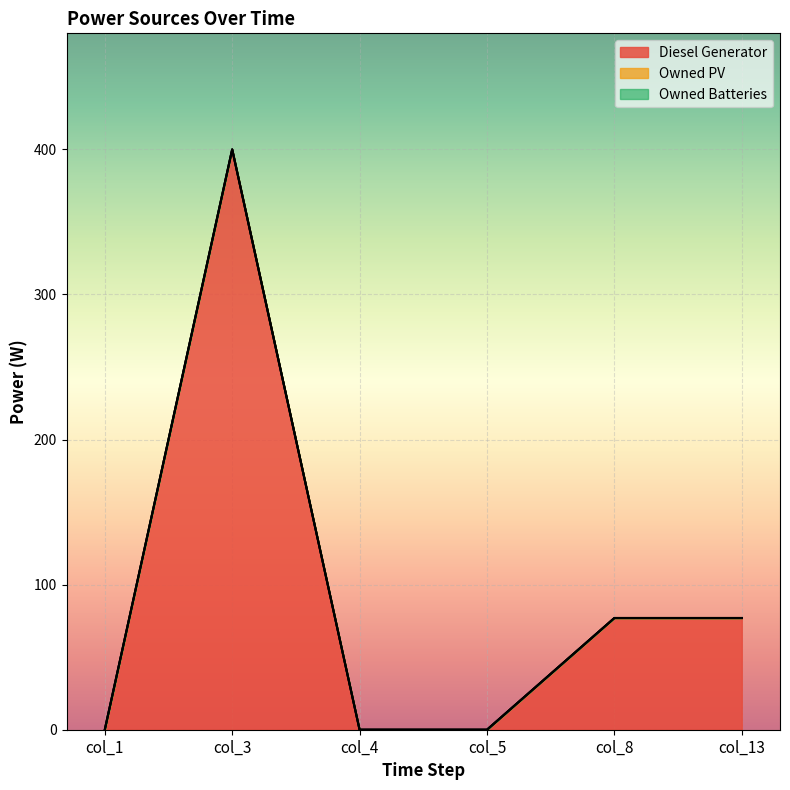

Which series has the largest total across all categories?

Diesel Generator